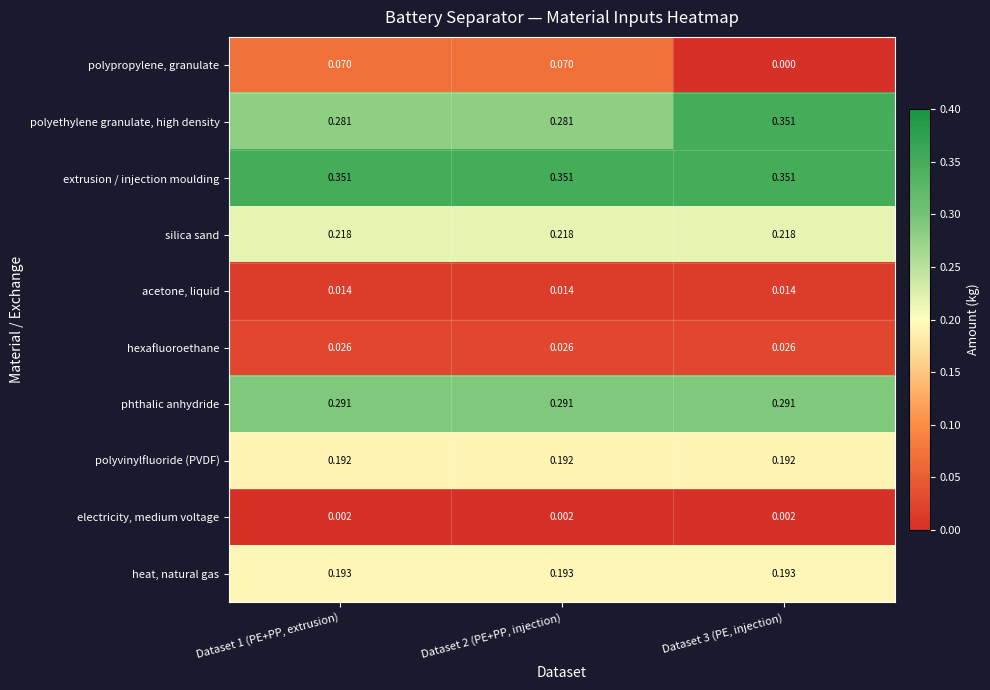

Which series has the largest total across all categories?

extrusion / injection moulding